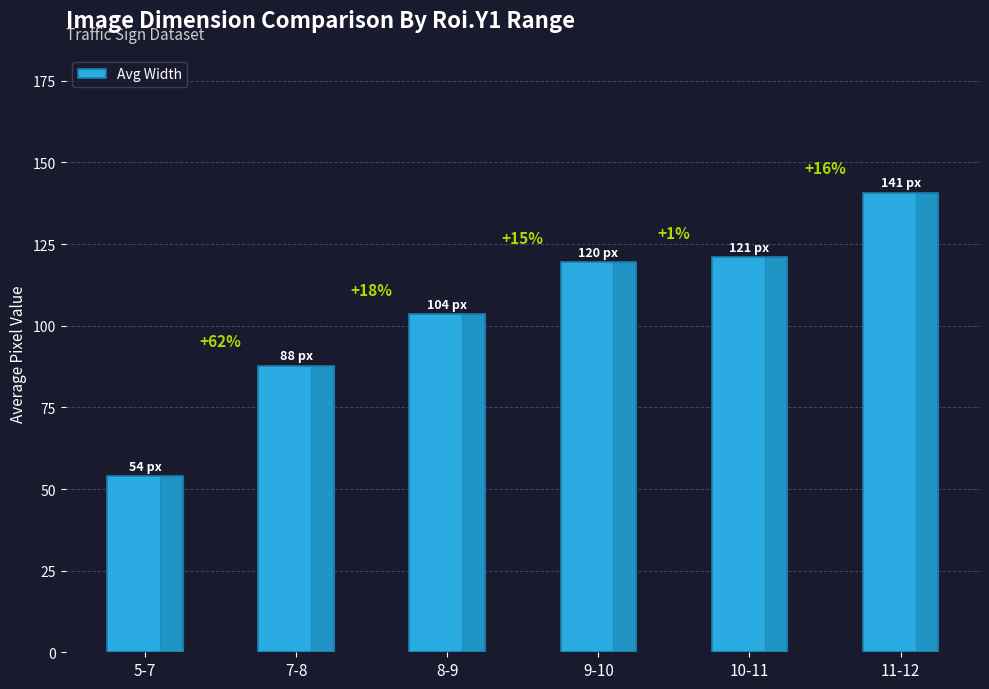

Does the chart contain any negative values?

No